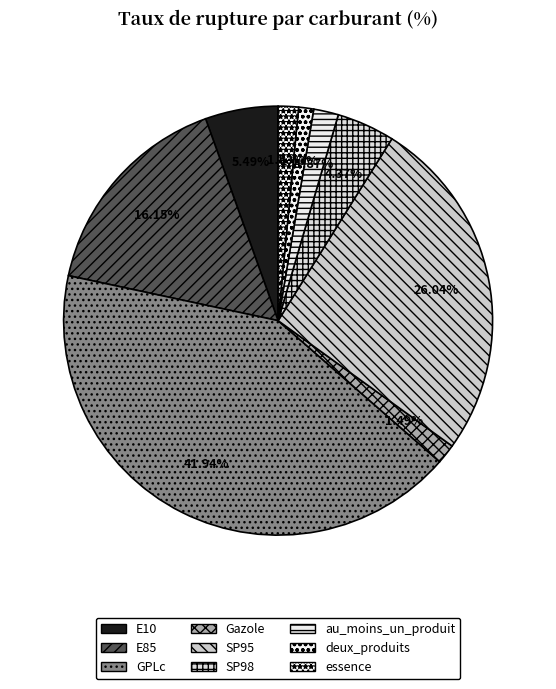

Which slice is the largest?

GPLc